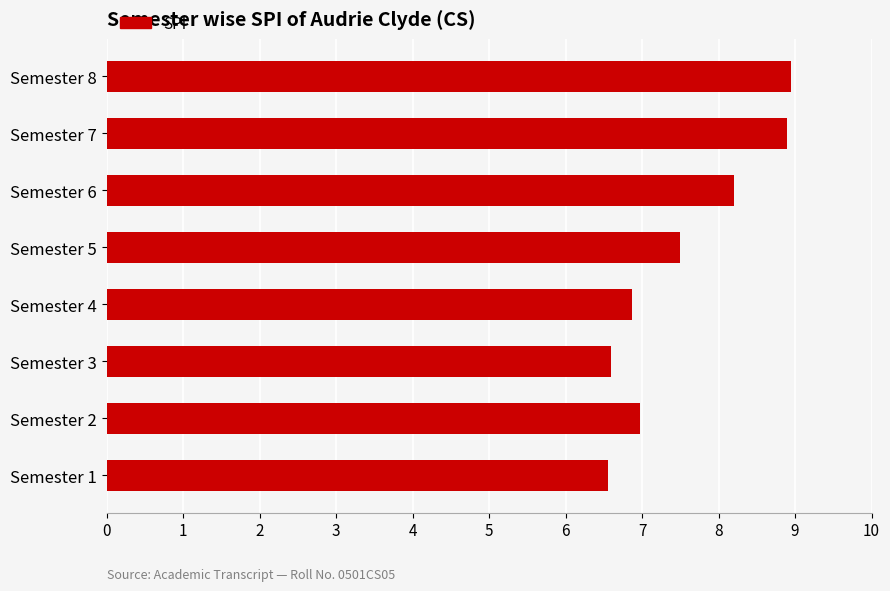

What is the sum of the values at Semester 3 and Semester 4?

13.5